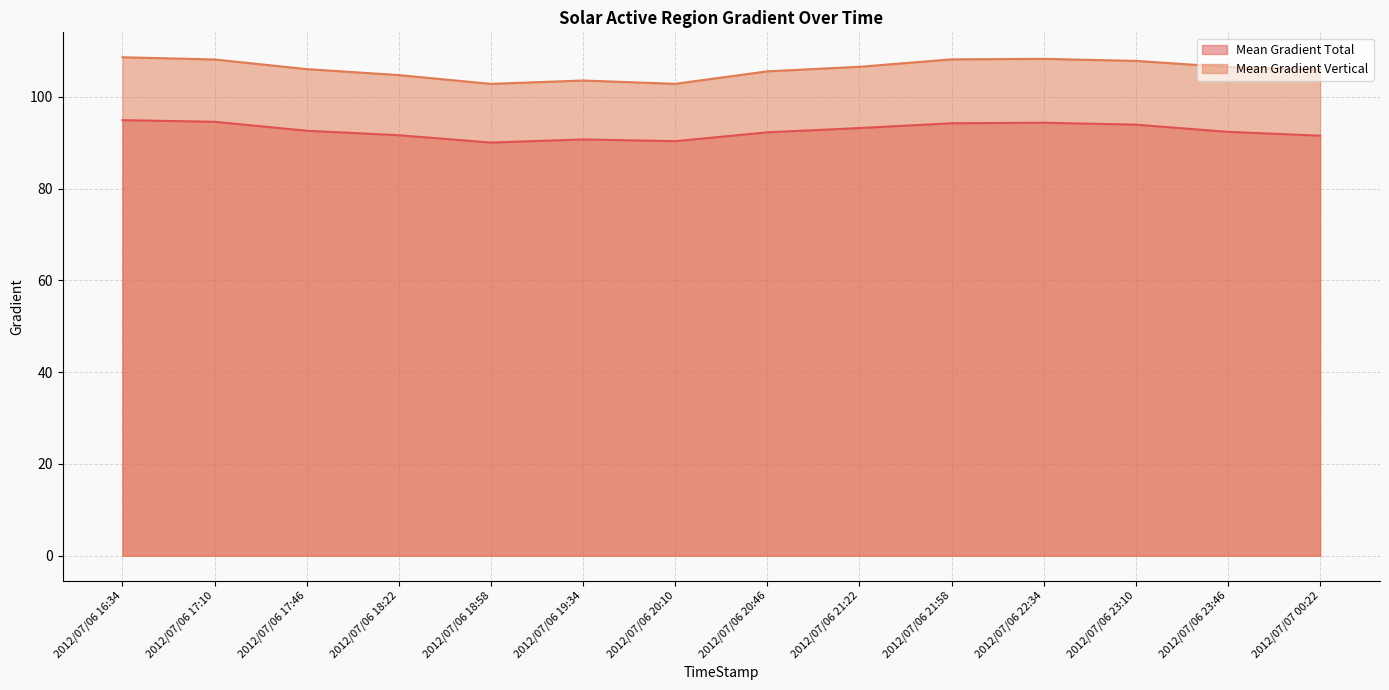

What is the difference between the highest and lowest values at 2012/07/07 00:22?

14.4